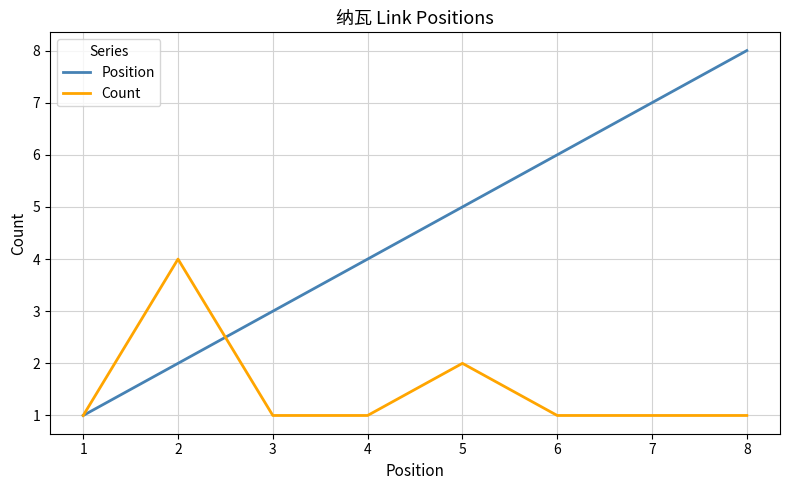

How many values in the Position series are below 5?

4